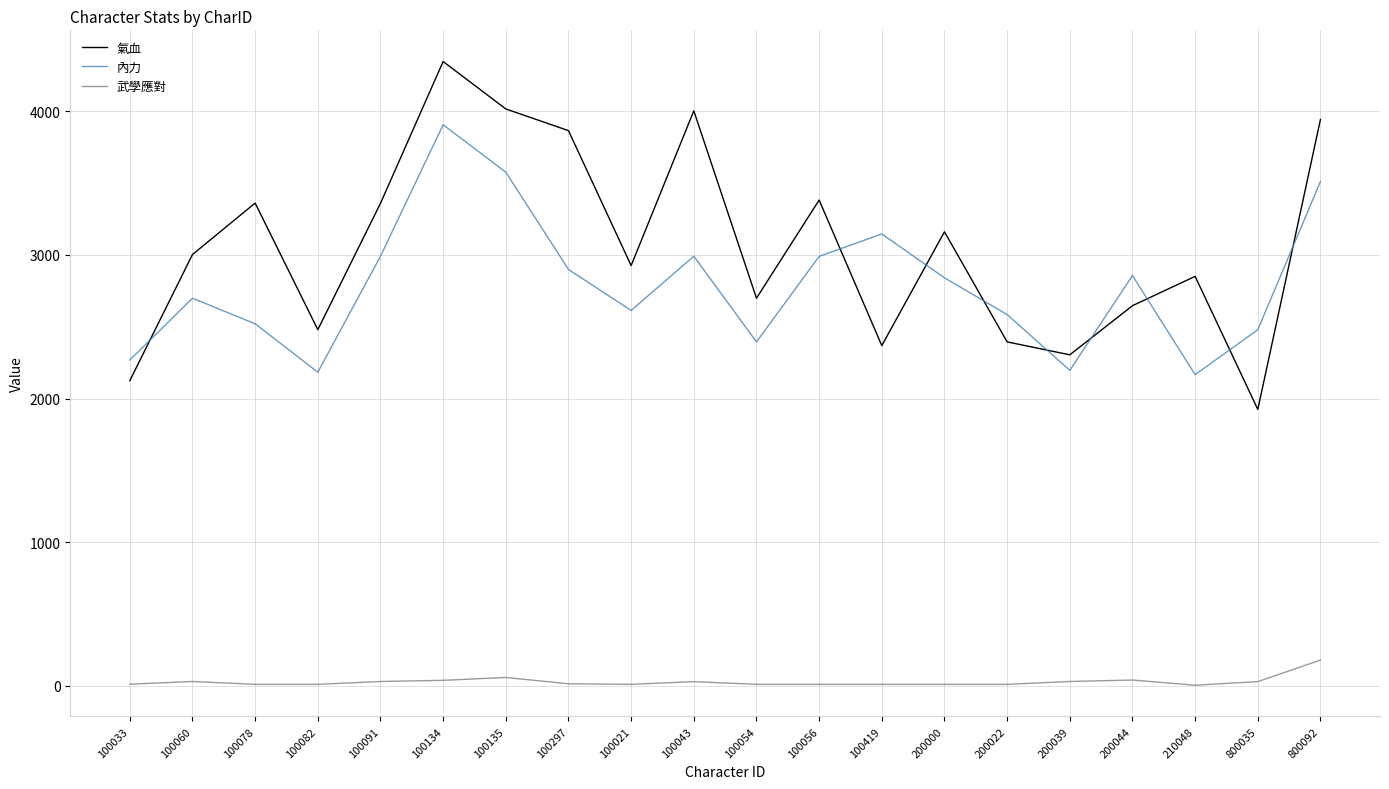

Rank the series at 210048 from lowest to highest value.

武學應對, 內力, 氣血